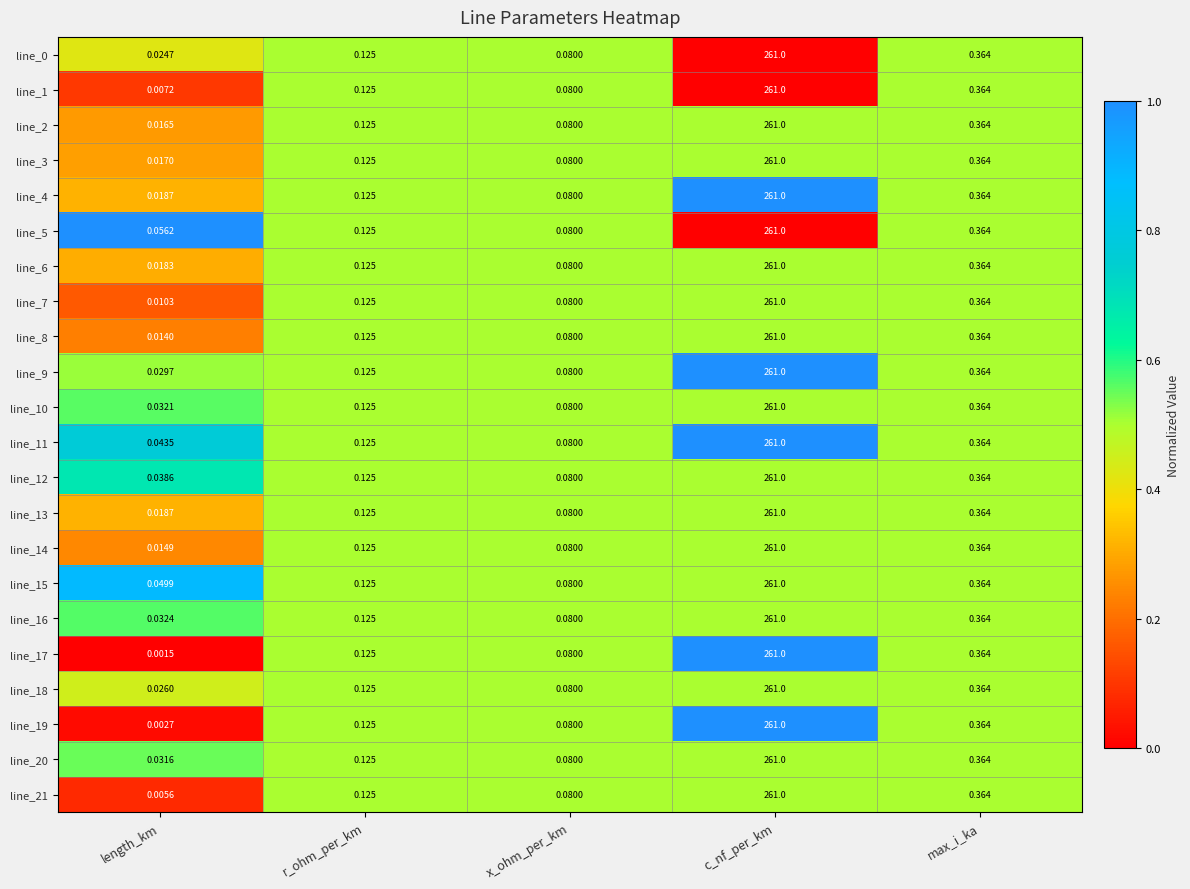

Rank the categories by line_18 value from lowest to highest.

length_km, x_ohm_per_km, r_ohm_per_km, max_i_ka, c_nf_per_km